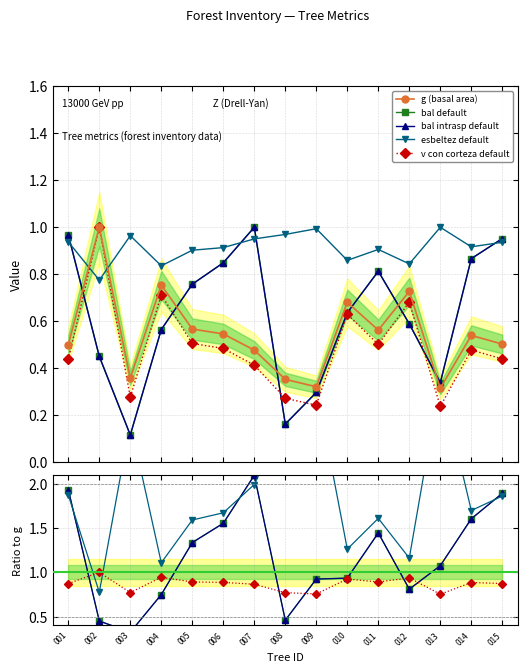

The bal intrasp default series shows 1.3 at 012. True or false?

False